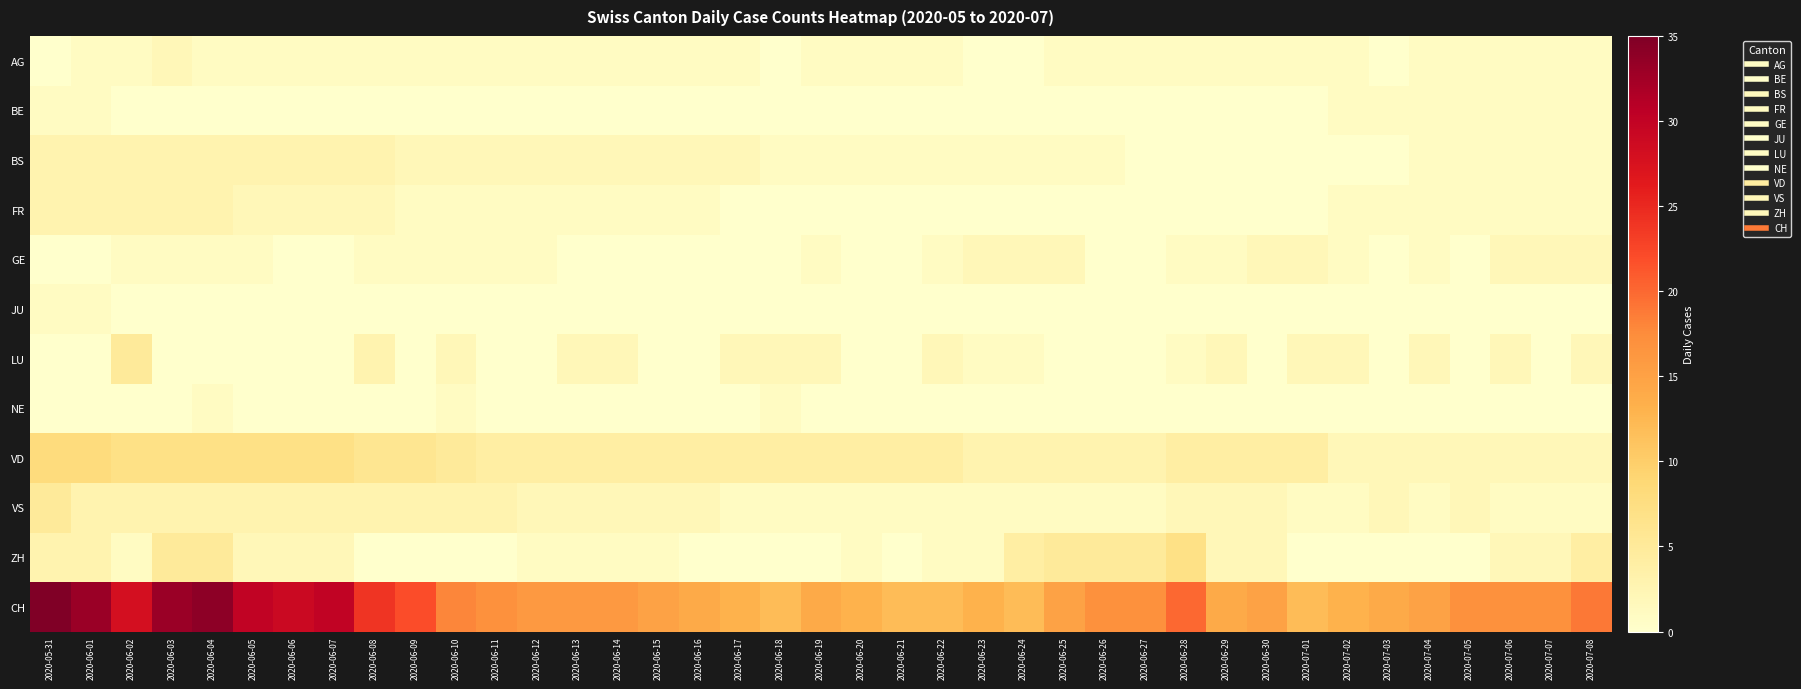

At how many categories does at least one series exceed 27?

8